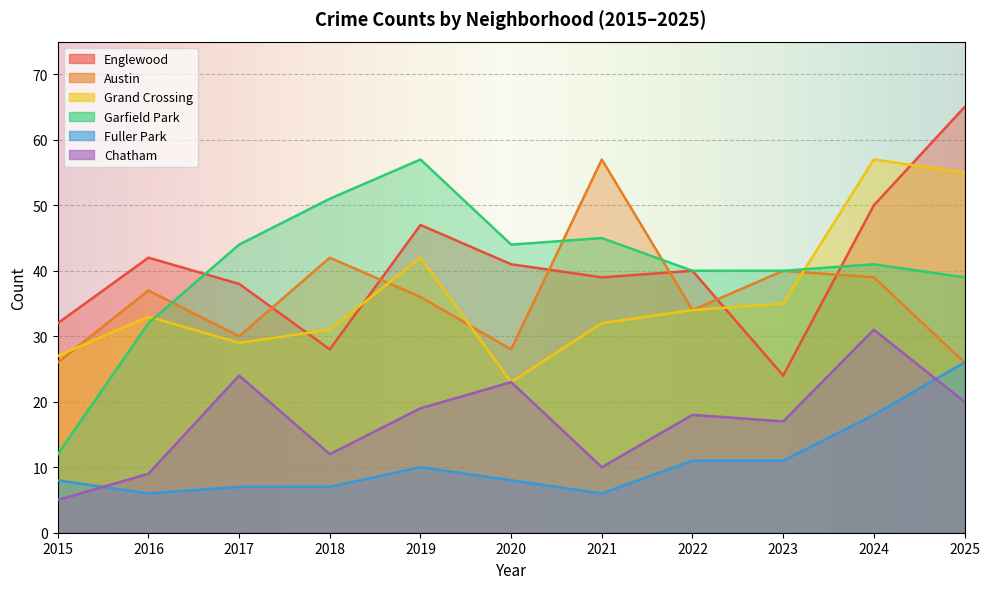

What is the total value across all series at 2024?

236